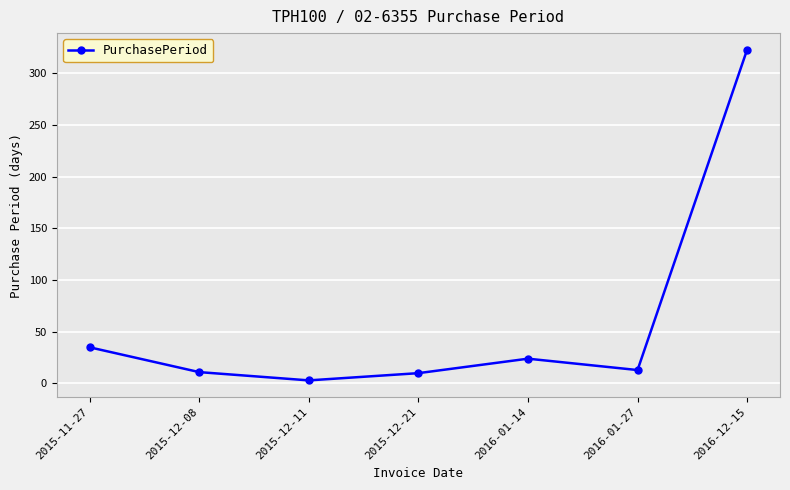

True or false: the data shows 61 at 2015-11-27.

False